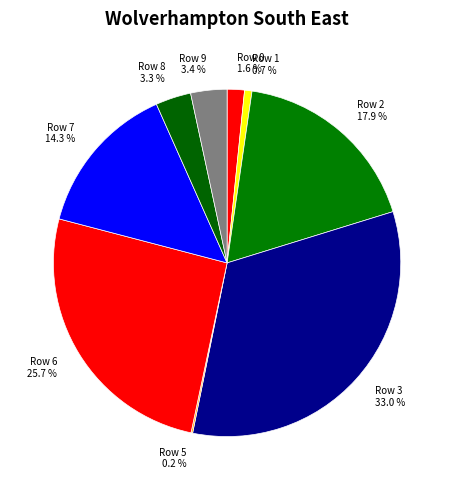

What percentage is the Row 0 slice, to the nearest percent?

2%